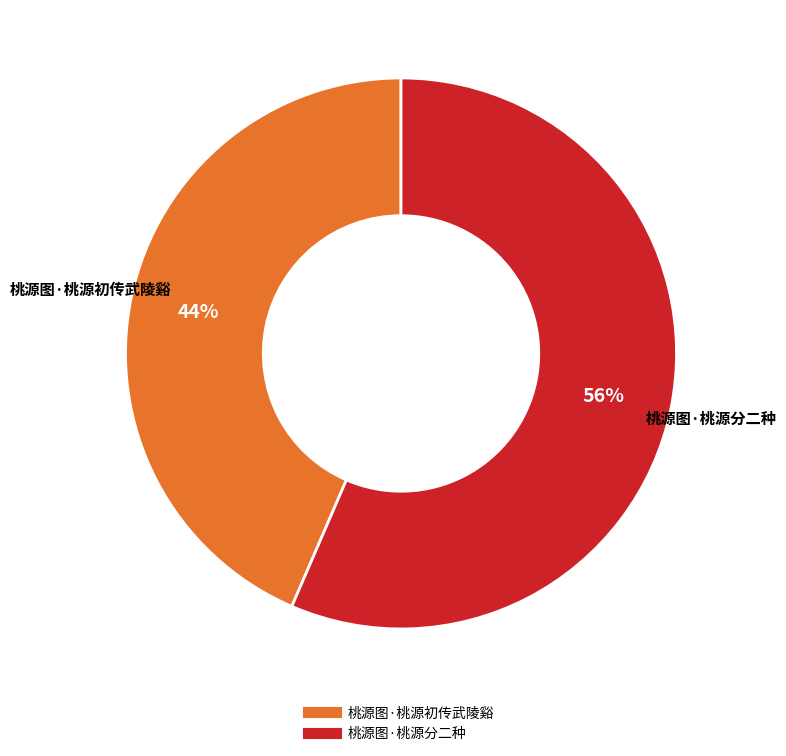

Which has a higher value, 桃源图·桃源分二种 or 桃源图·桃源初传武陵谿?

桃源图·桃源分二种